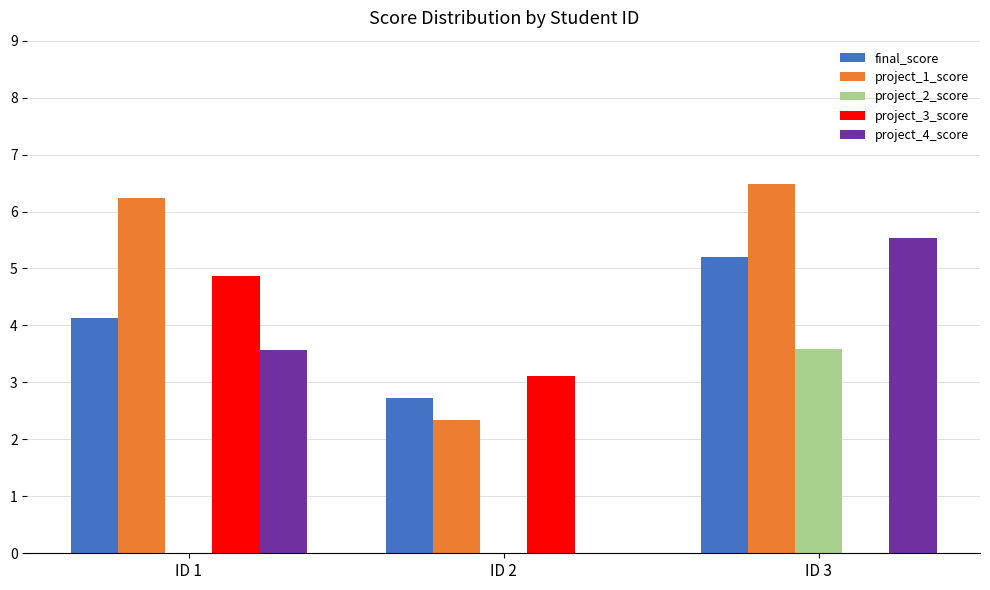

What are all the series names shown in the legend?

final_score, project_1_score, project_2_score, project_3_score, project_4_score